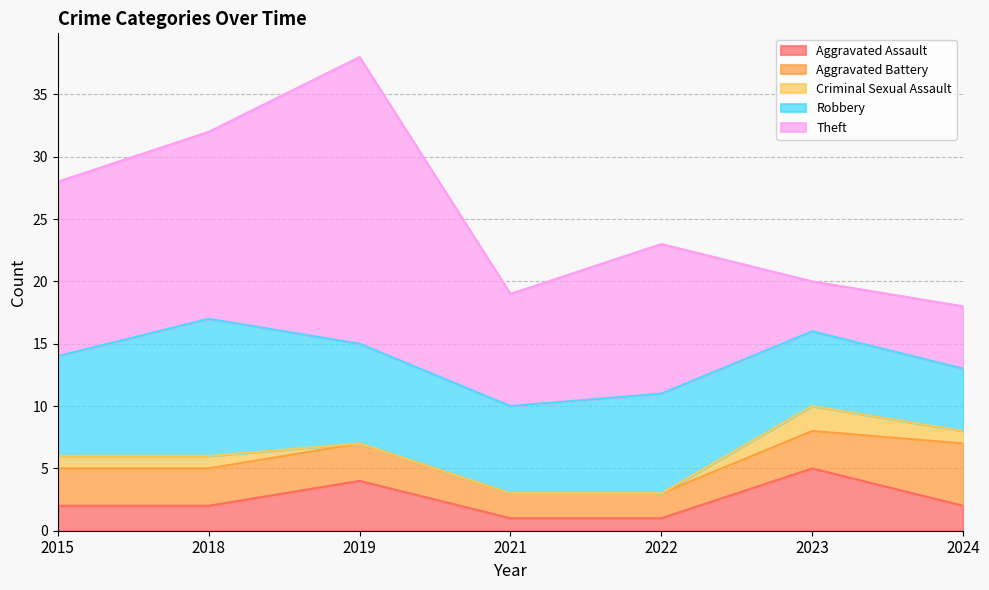

Reading left to right, extract all data points from this chart.

Aggravated Assault: 2	2	4	1	1	5	2
Aggravated Battery: 3	3	3	2	2	3	5
Criminal Sexual Assault: 1	1	0	0	0	2	1
Robbery: 8	11	8	7	8	6	5
Theft: 14	15	23	9	12	4	5